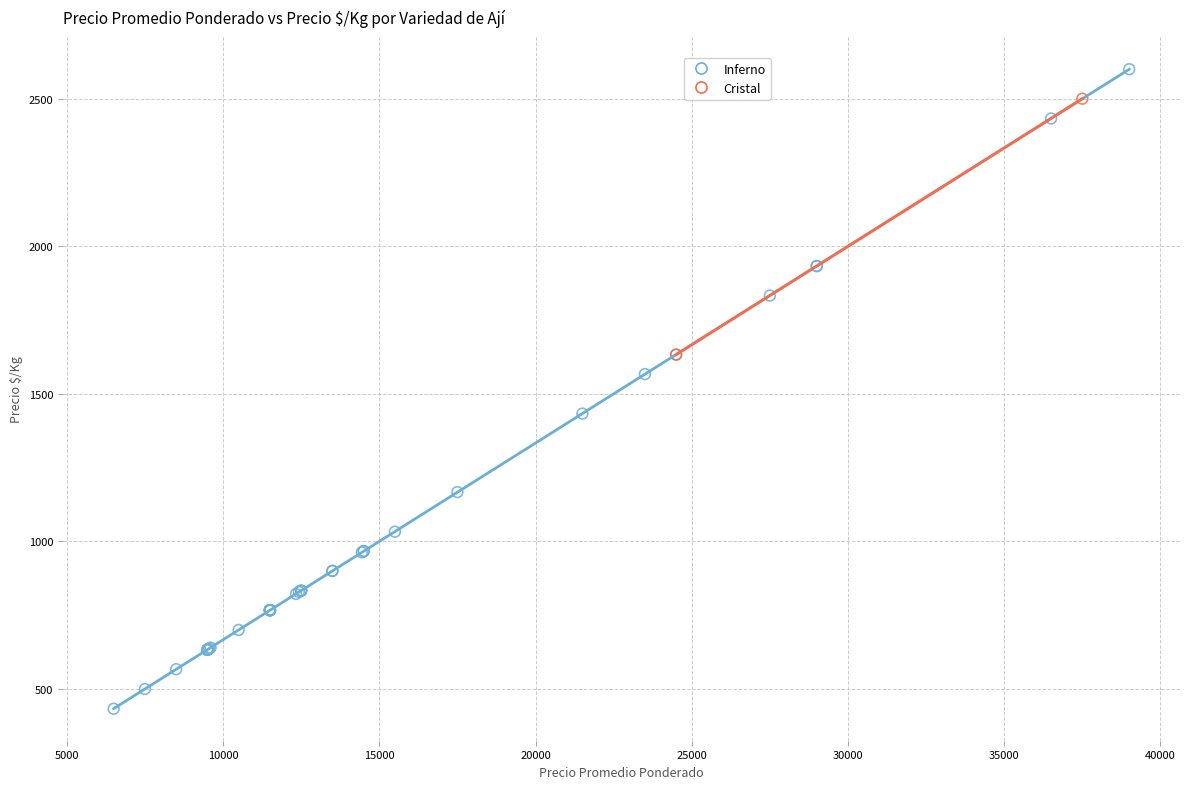

What are all the series names shown in the legend?

Inferno, Cristal